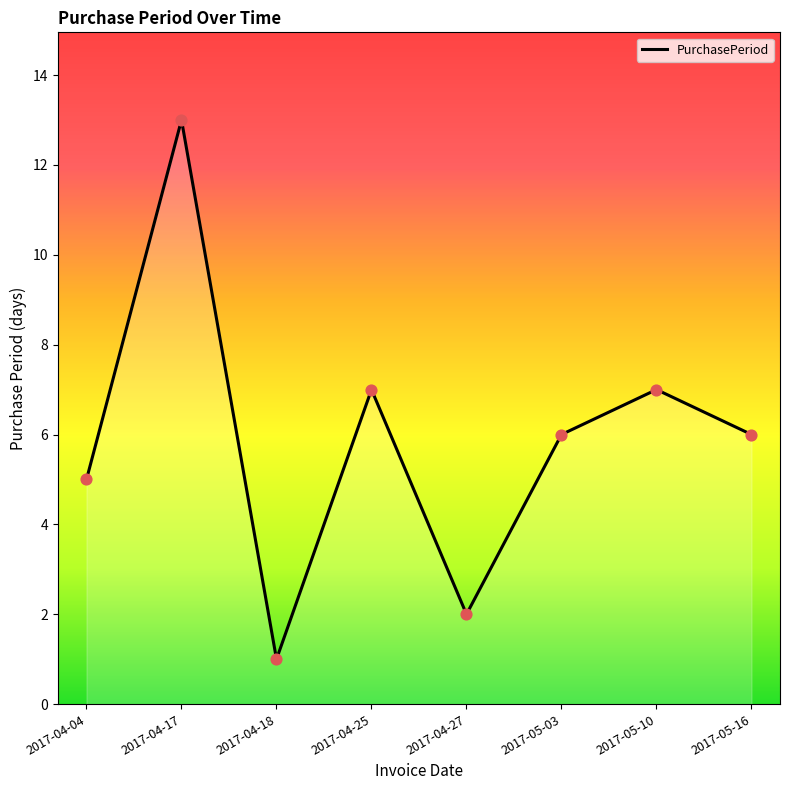

Which has a higher value, 2017-04-17 or 2017-04-04?

2017-04-17